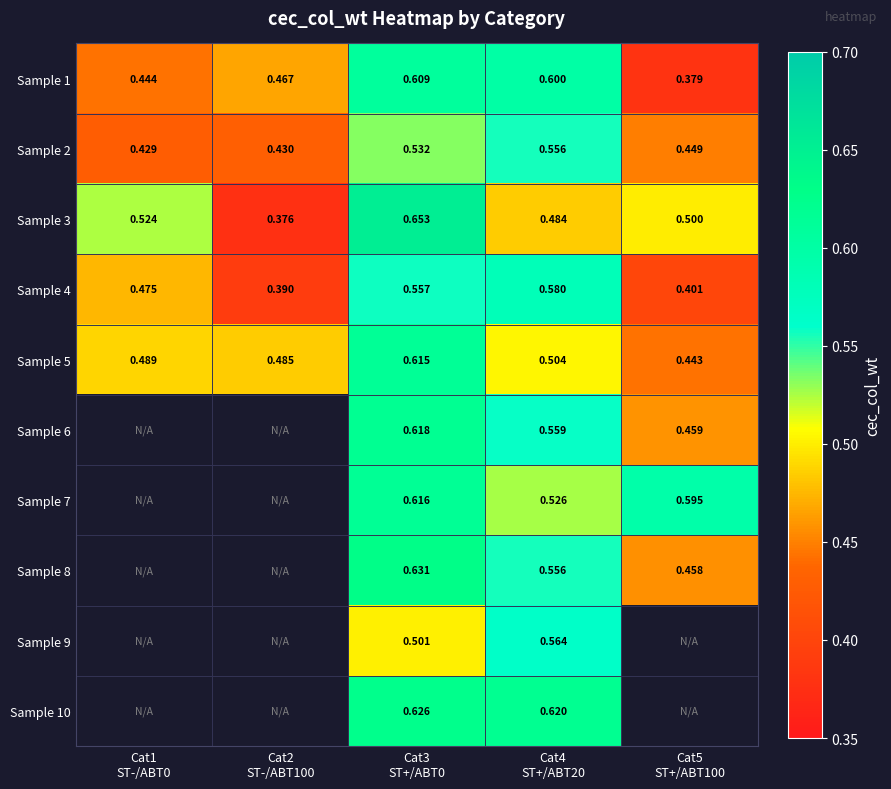

Which series has the widest spread of values?

Sample 3